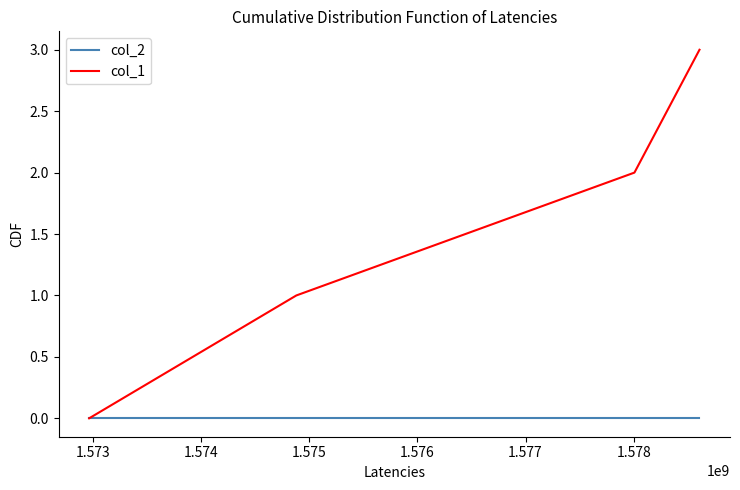

Rank the series by their maximum value, from highest to lowest.

col_1, col_2